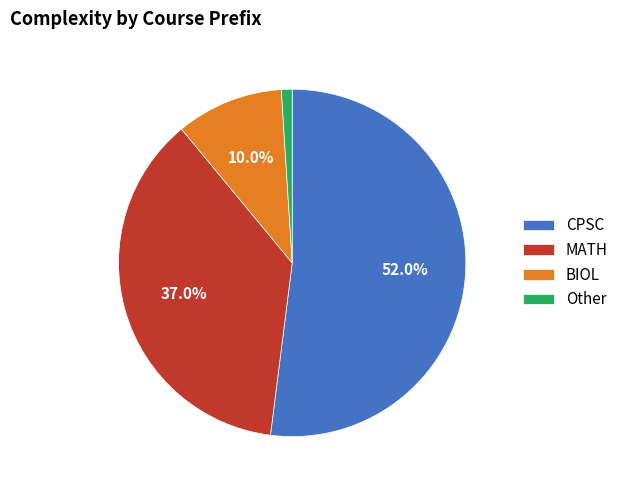

To the nearest percent, what portion does BIOL represent?

10%